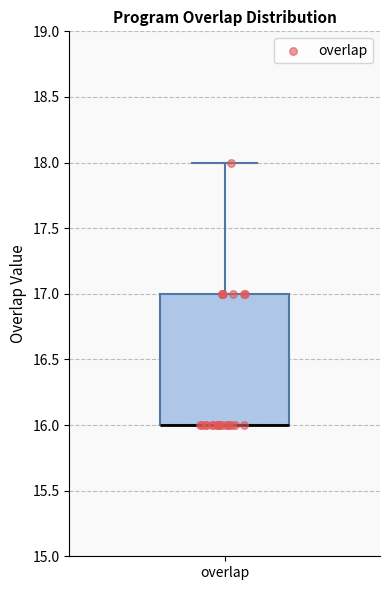

Read this box plot against the y-axis: the position of the median line, the range covered by the box, and the ends of both whiskers. The values are not printed on the chart, so give them approximately, as read against the axis.

median 16 (drawn on the box's lower edge), box 16 to 17, whiskers 16 to 18